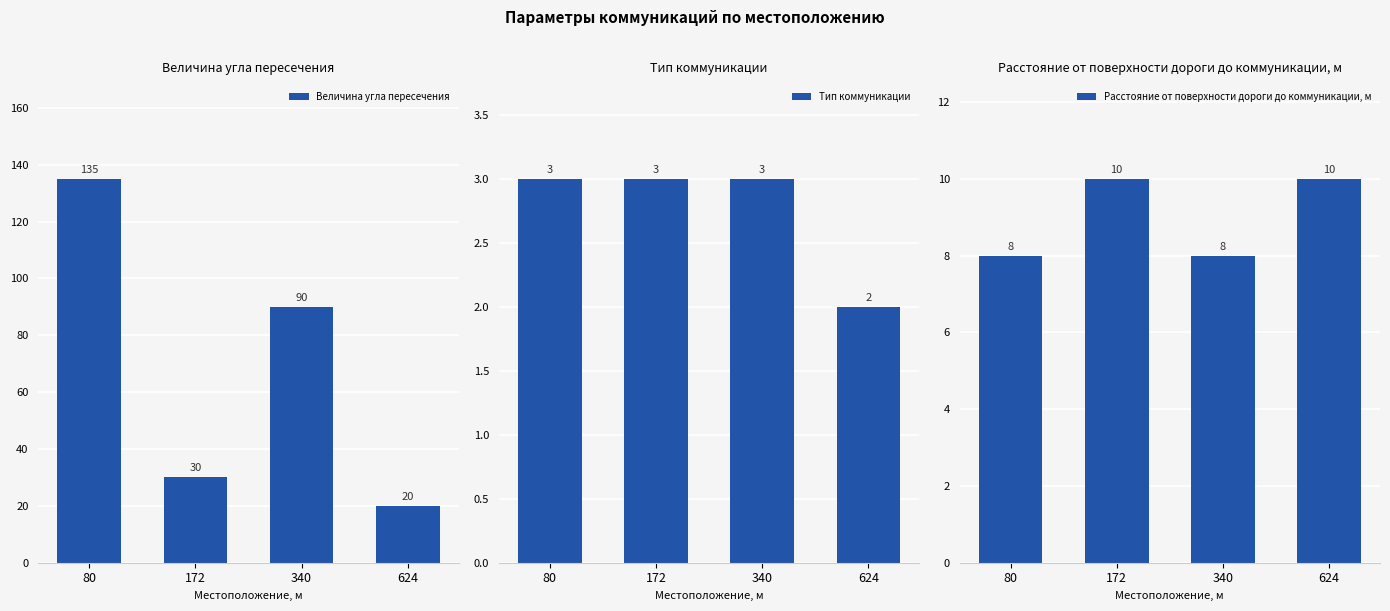

Between 340 and 624, which series saw the biggest shift?

Величина угла пересечения